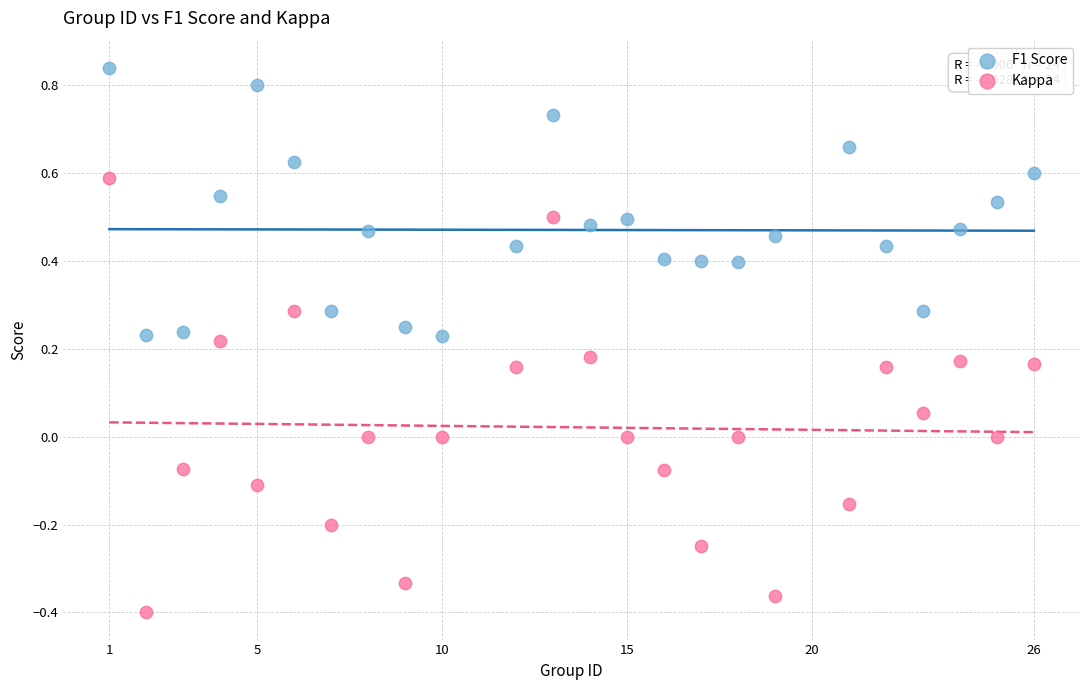

Which series has the widest spread of Y values?

Kappa